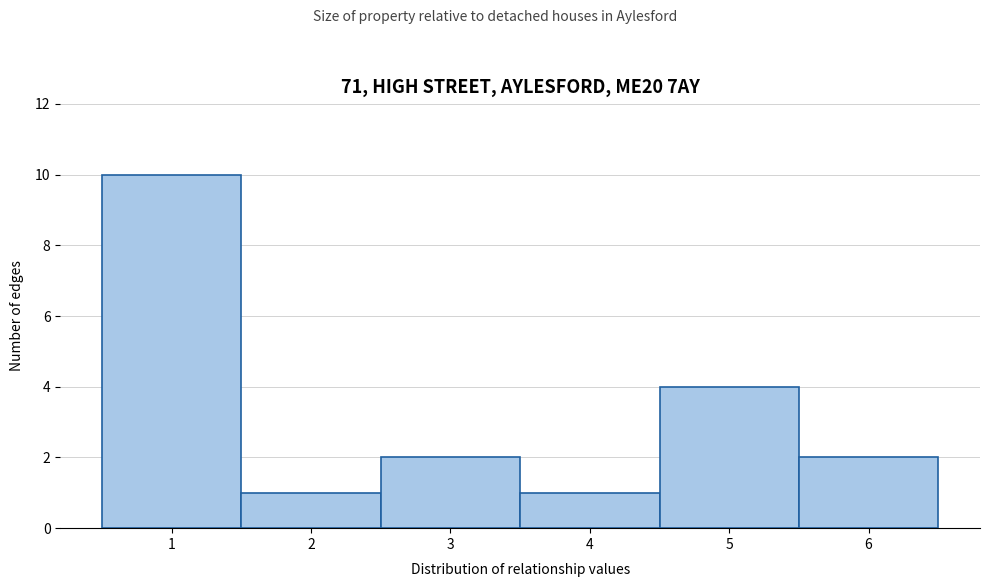

Reading left to right, list every bar in this chart as the range it spans on the x-axis followed by its height. The values are not printed on the chart, so give them approximately, as read against the axis.

0.5 to 1.5: 10
1.5 to 2.5: 1
2.5 to 3.5: 2
3.5 to 4.5: 1
4.5 to 5.5: 4
5.5 to 6.5: 2